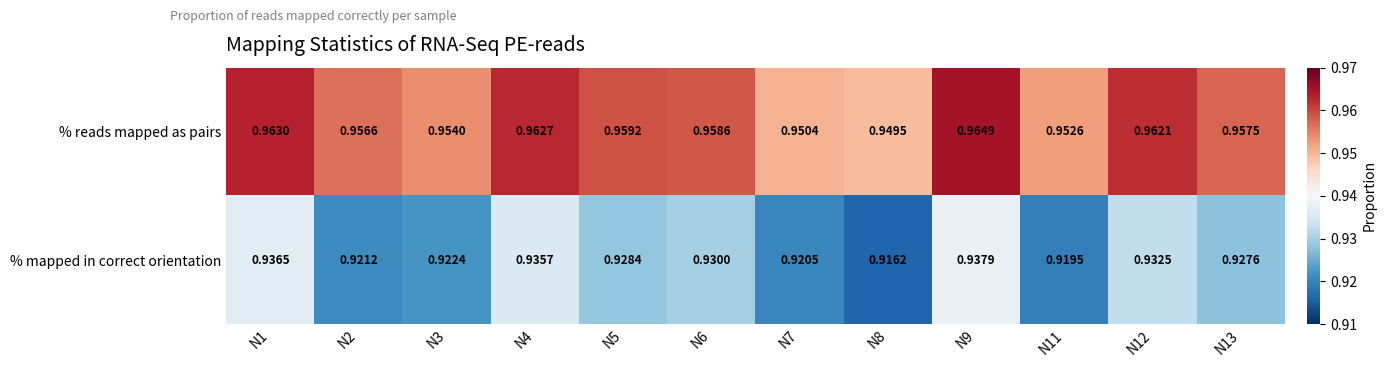

How many data points does each series have?

12